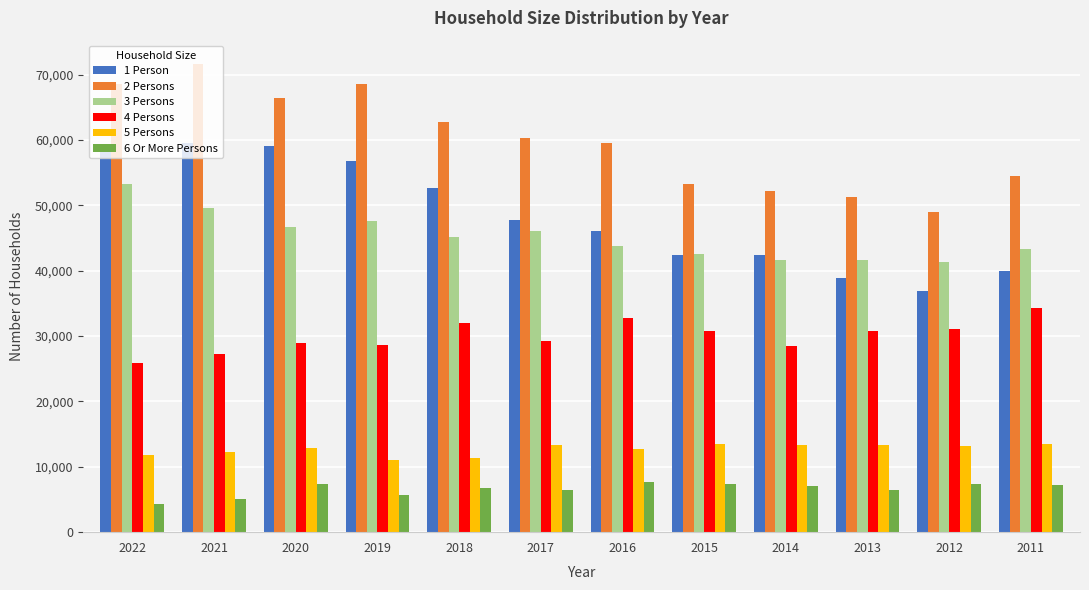

Is the value of 2 Persons at 2014 greater than the value of 6 Or More Persons at 2022?

Yes